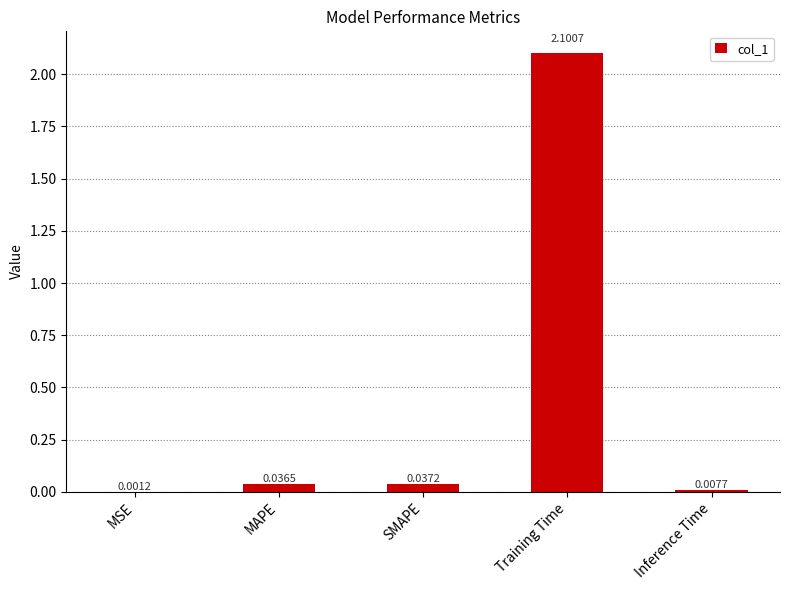

Between SMAPE and MSE, which is larger?

SMAPE